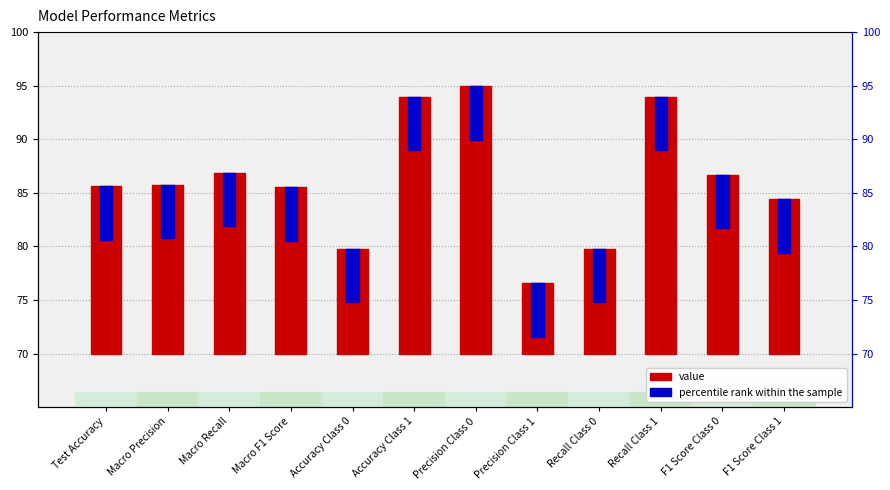

What is the difference between the Value values at Recall Class 0 and Accuracy Class 1?

14.2